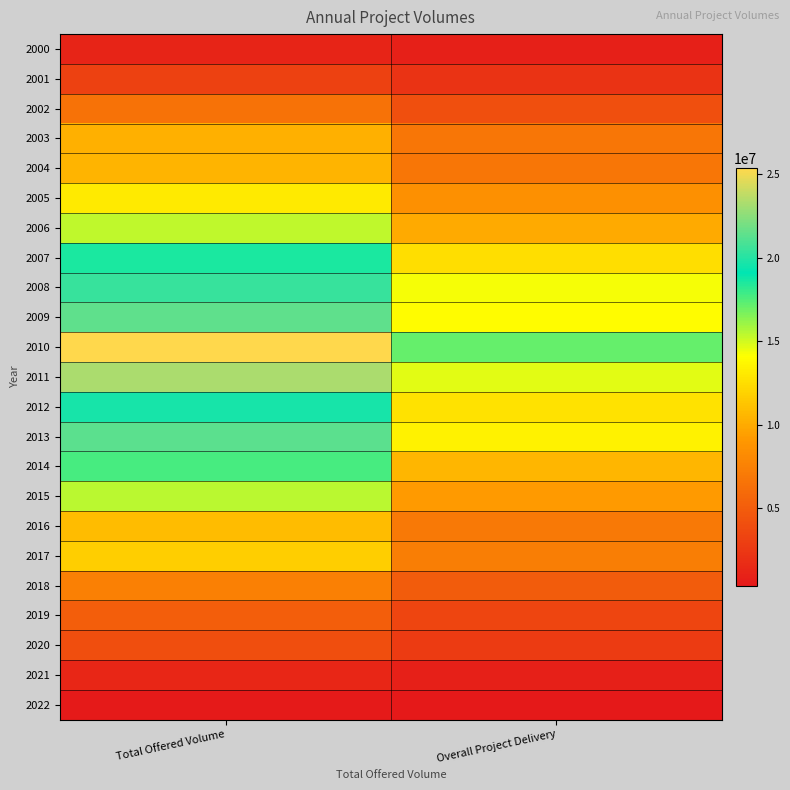

Rank the series by their maximum value, from highest to lowest.

2010, 2011, 2009, 2013, 2008, 2012, 2007, 2014, 2015, 2006, 2005, 2017, 2016, 2004, 2003, 2018, 2002, 2019, 2020, 2001, 2021, 2000, 2022